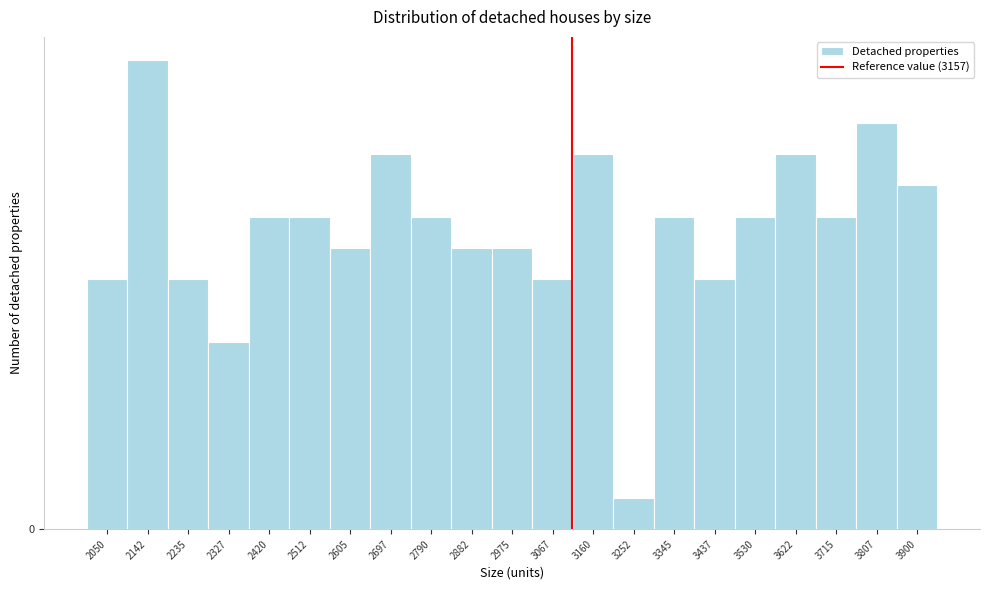

Does the chart contain any negative values?

No